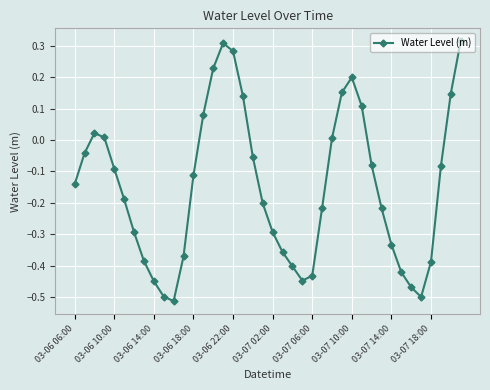

True or false: there are more than 2 points higher than both neighbors.

True